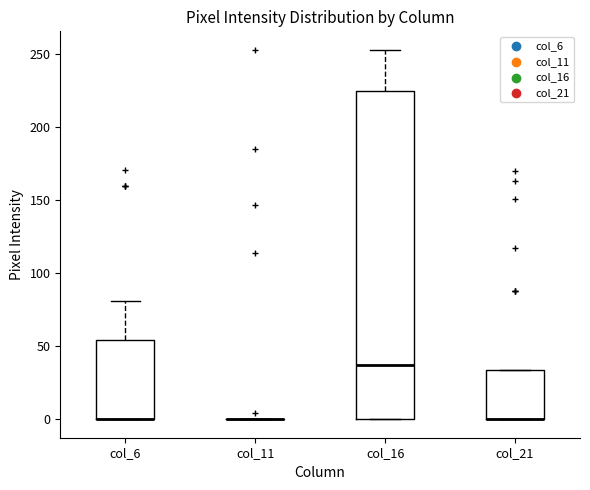

Reading left to right, read every box against the y-axis: the position of its median line, the range the box covers, and the ends of its whiskers. The values are not printed on the chart, so give them approximately, as read against the axis.

col_6: median 0 (drawn on the box's lower edge), box 0 to 55, whiskers 0 to 80
col_11: box collapsed to a line at 0, whiskers 0 to 0
col_16: median 35, box 0 to 225, whiskers 0 to 255
col_21: median 0 (drawn on the box's lower edge), box 0 to 35, whiskers 0 to 35